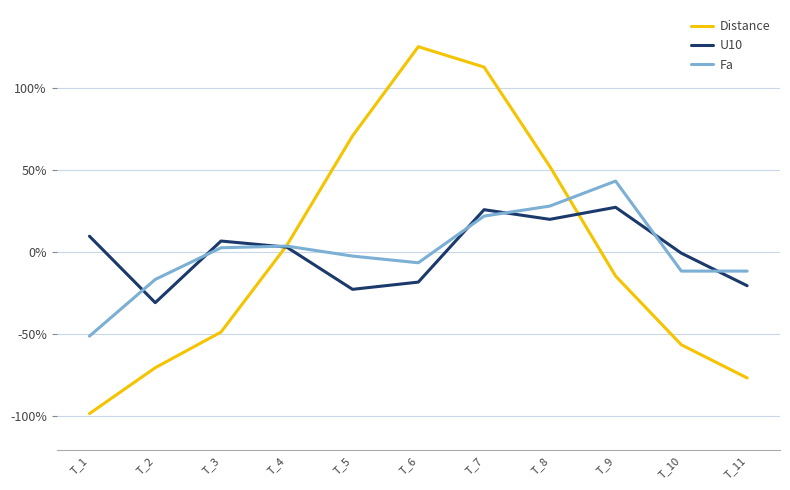

Is this an area chart (filled region under the line)?

No